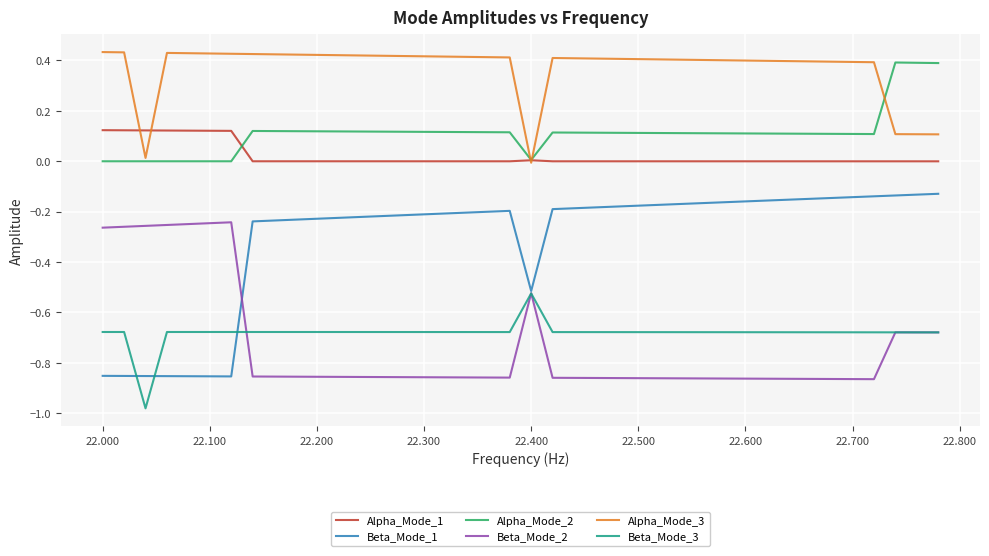

Does the chart have visible grid lines?

Yes